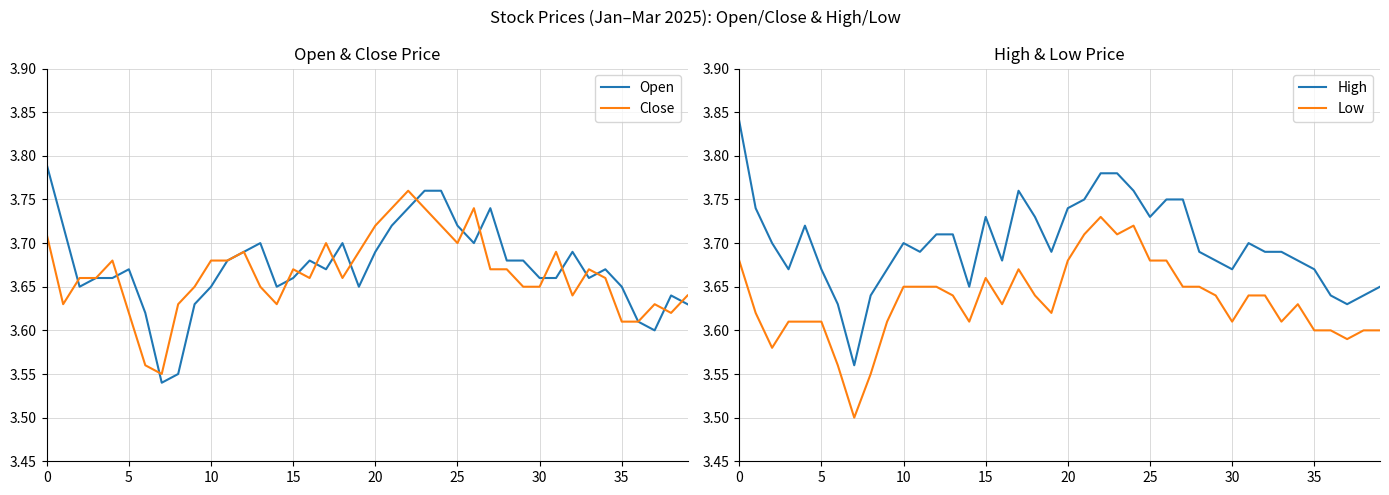

How many intersections are there between Open and Close?

17